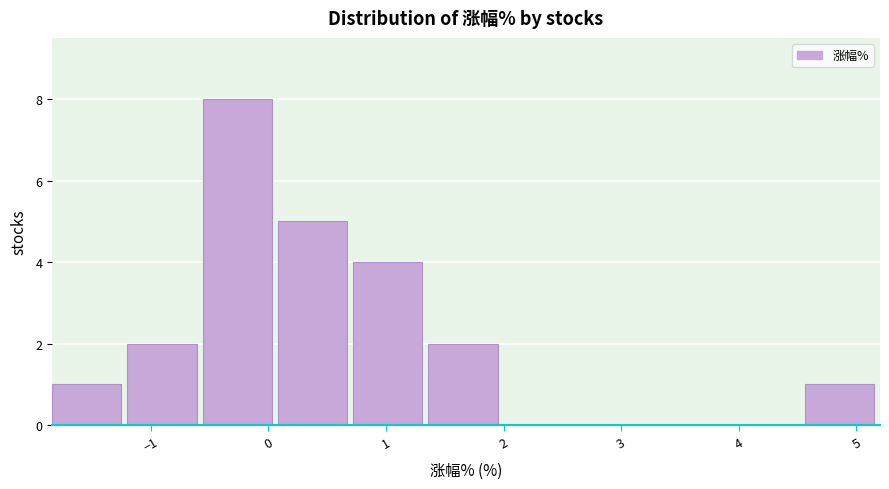

Reading left to right, list every bar in this chart as the range it spans on the x-axis followed by its height. Neither the bar edges nor the heights are printed on the chart, so give them approximately, as read against the axes.

-1.84 to -1.20: 1
-1.20 to -0.56: 2
-0.56 to 0.08: 8
0.08 to 0.72: 5
0.72 to 1.36: 4
1.36 to 2.00: 2
2.00 to 2.64: 0
2.64 to 3.28: 0
3.28 to 3.92: 0
3.92 to 4.56: 0
4.56 to 5.20: 1